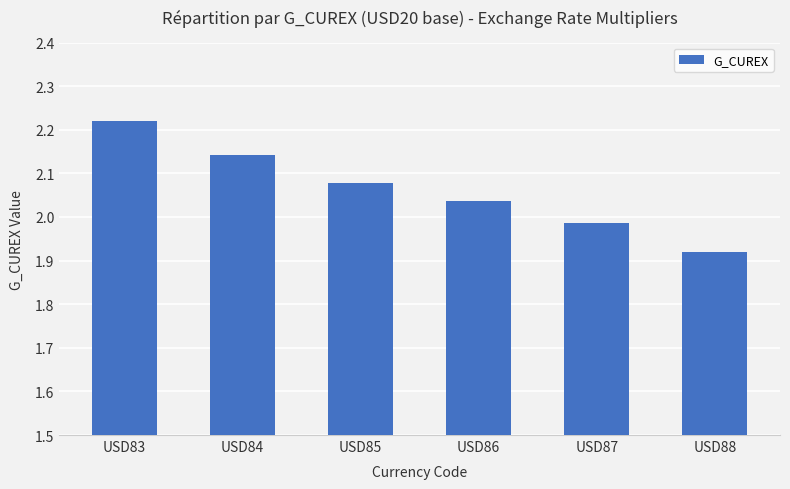

Is it true that the value at USD83 is 3.7?

False